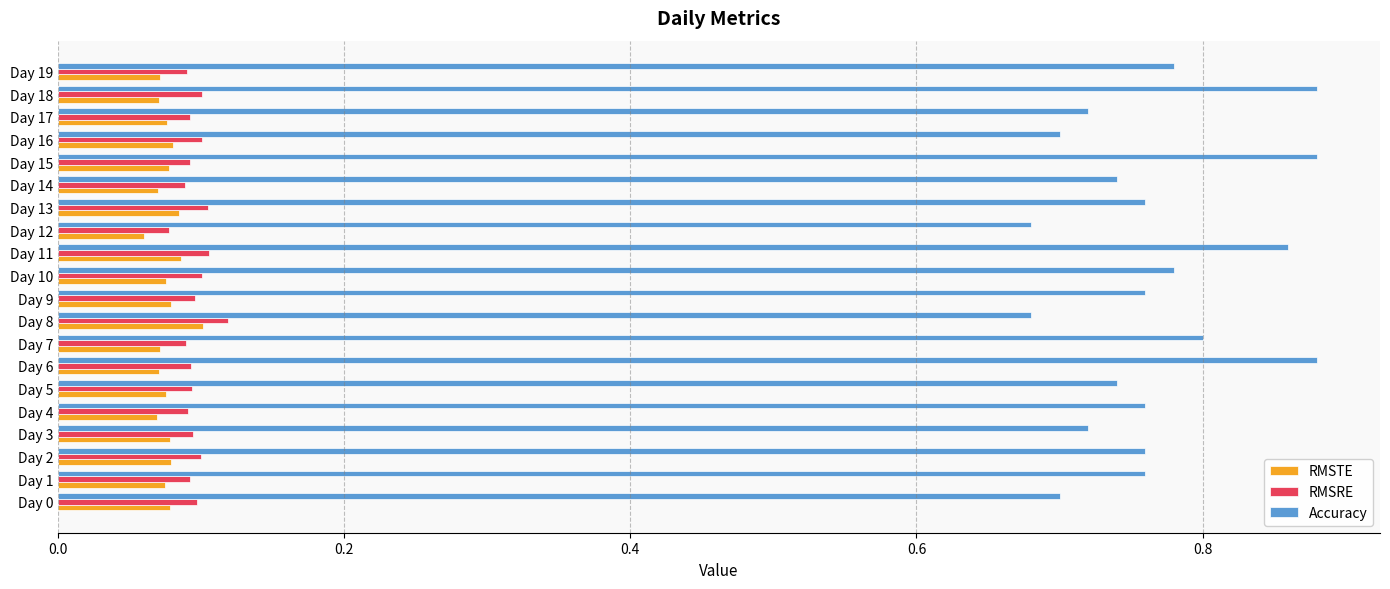

At which category does the chart reach its minimum across all series?

Day 12